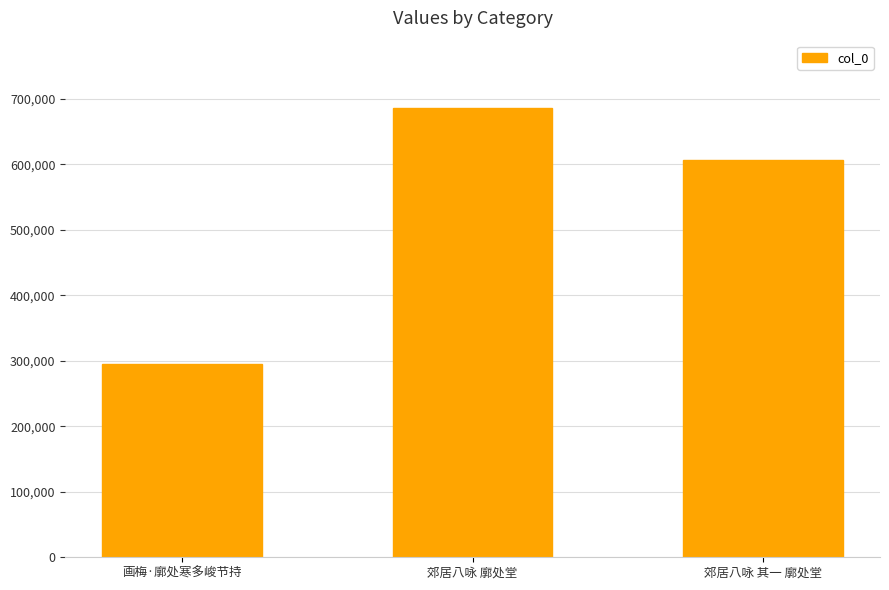

Between 郊居八咏 其一 廓处堂 and 郊居八咏 廓处堂, which is larger?

郊居八咏 廓处堂